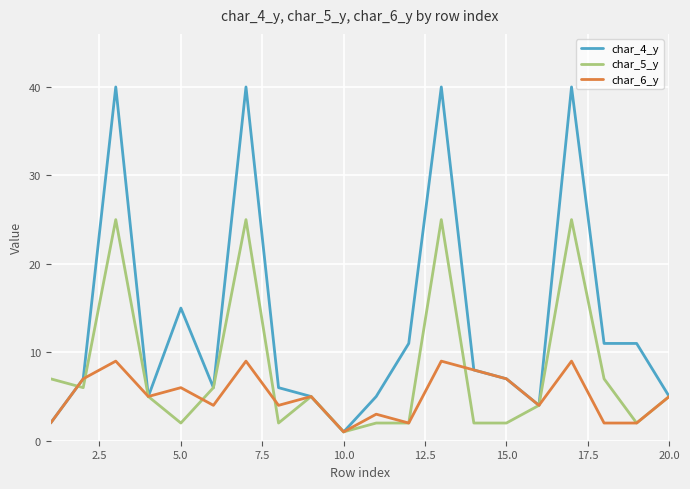

List the series in order of their peak value, highest first.

char_4_y, char_5_y, char_6_y